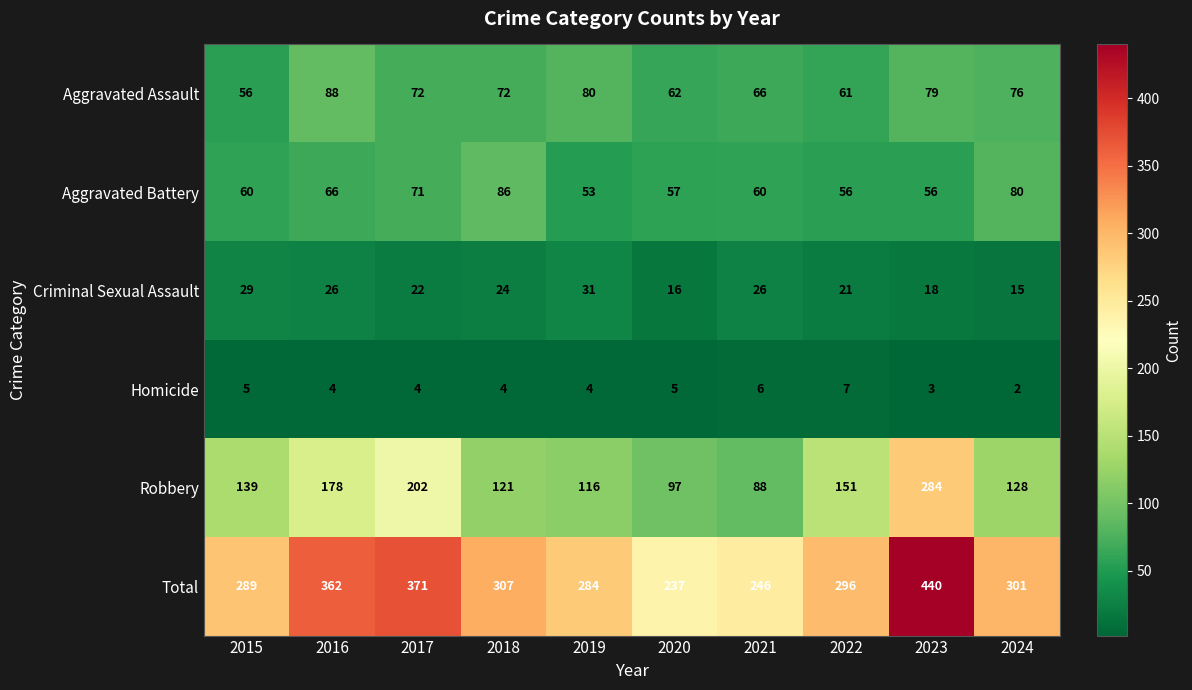

Which series has the largest range (max minus min)?

Total